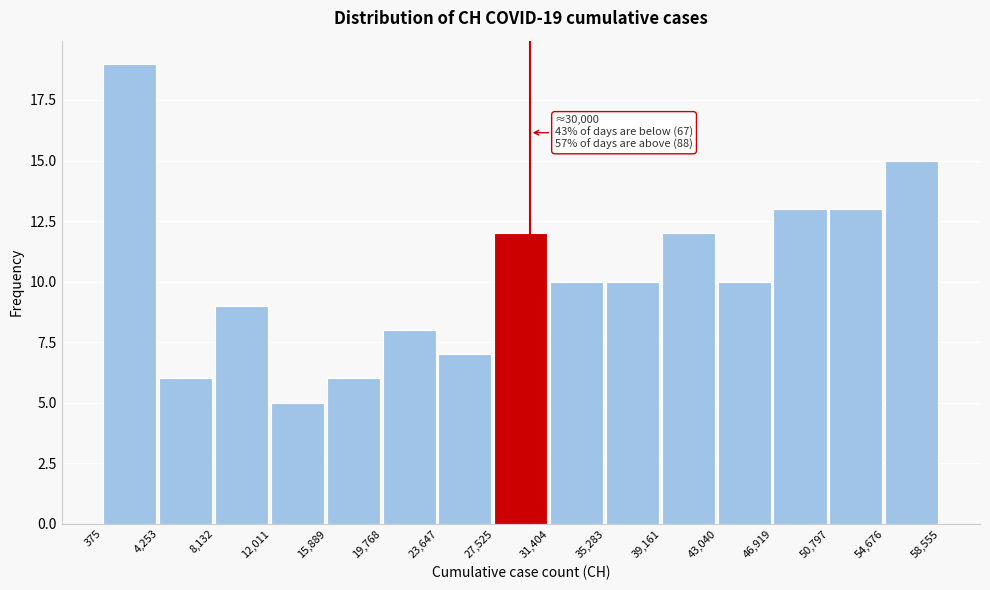

Over which range of the x-axis is the bar tallest?

375 to 4,253